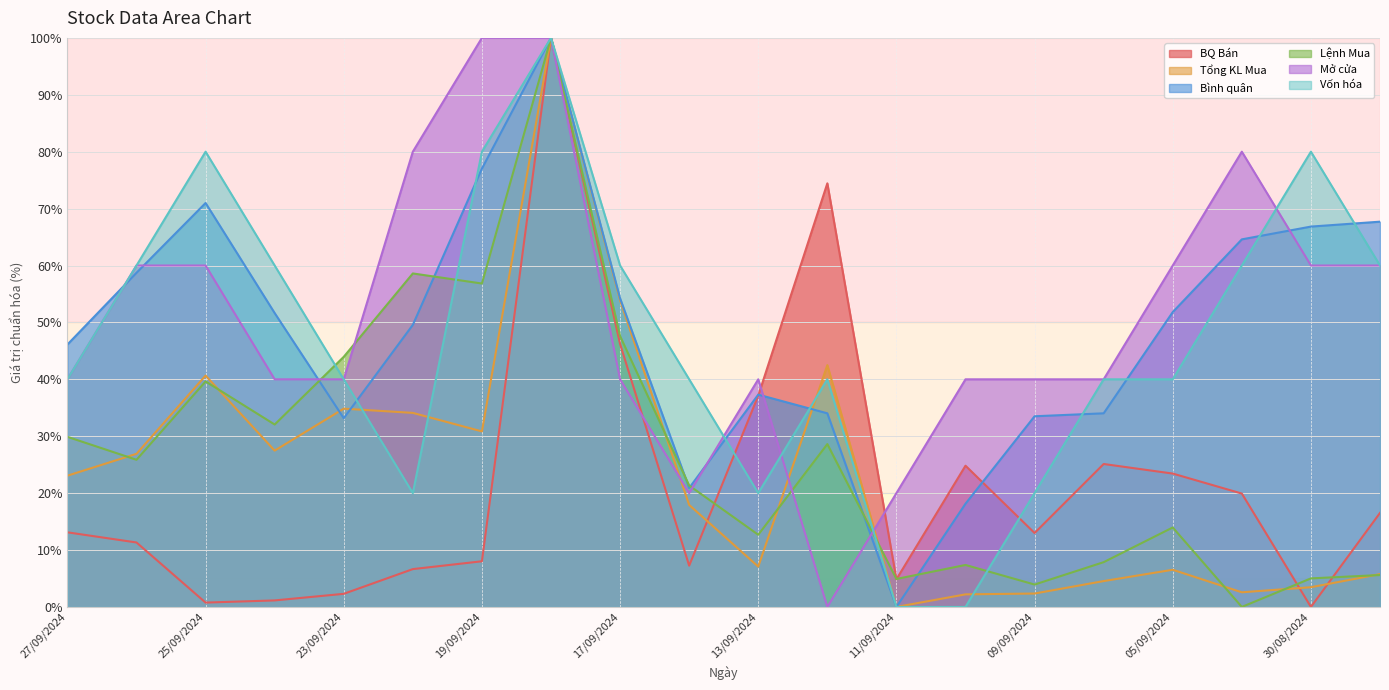

How many interior local peaks does the Vốn hóa series have?

4